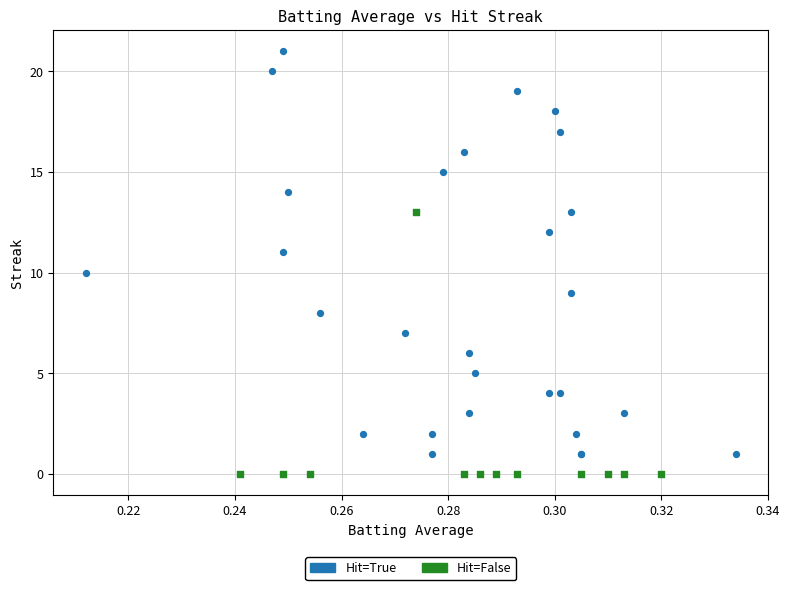

Which series reaches the maximum Y coordinate?

Hit=True